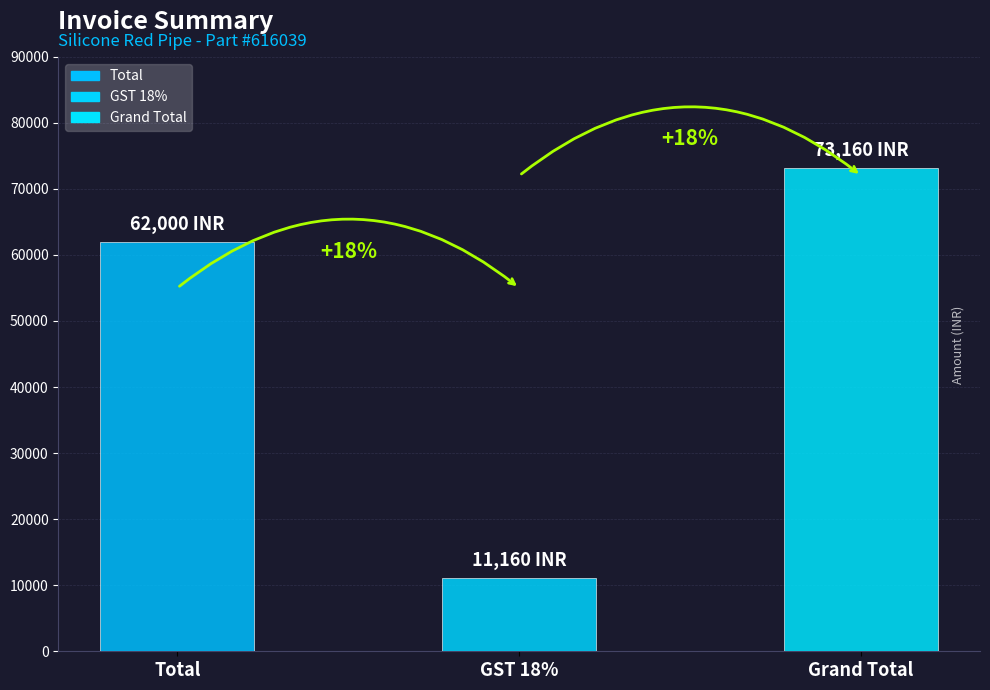

Rank the categories by value from lowest to highest.

GST 18%, Total, Grand Total